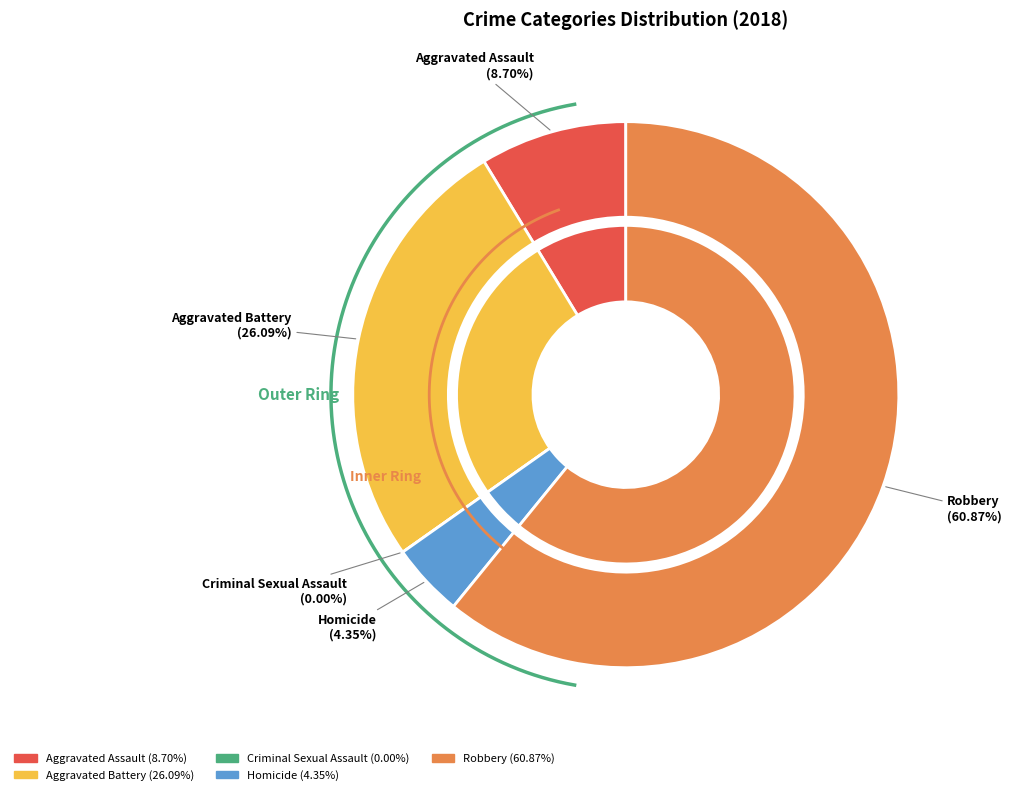

Which category has the smallest portion of the pie?

Criminal Sexual Assault